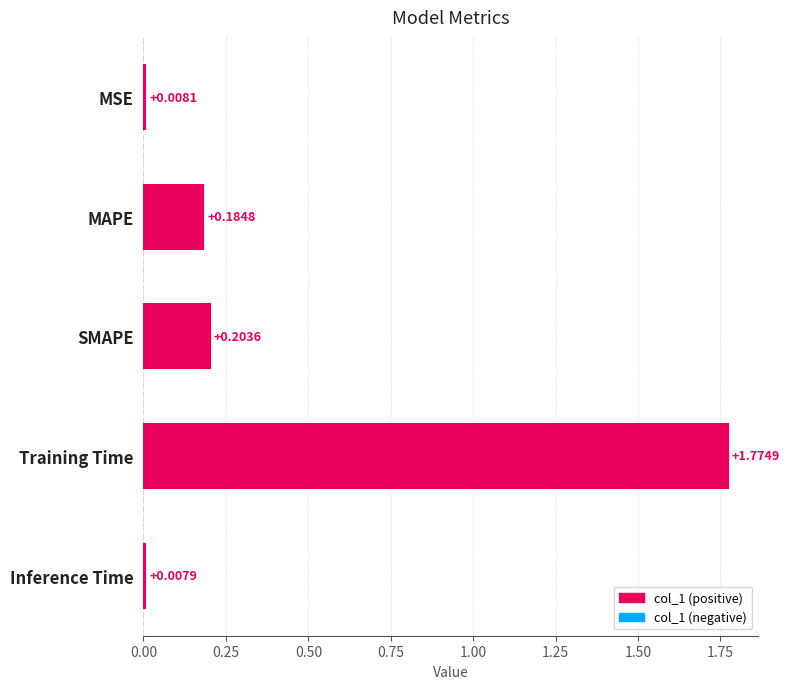

Does the chart contain stacked bars?

No